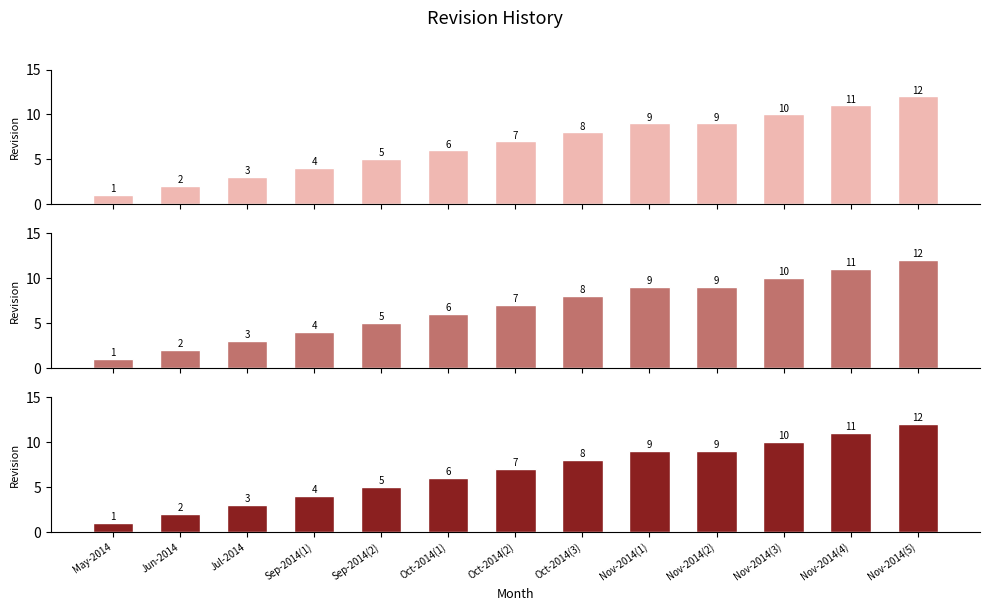

Does the chart contain stacked bars?

No